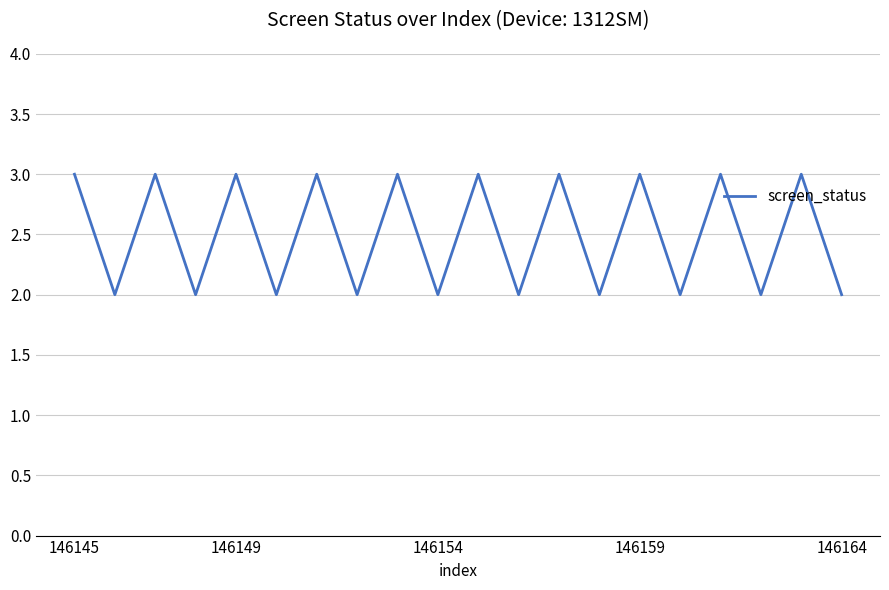

What is the greatest value displayed?

3